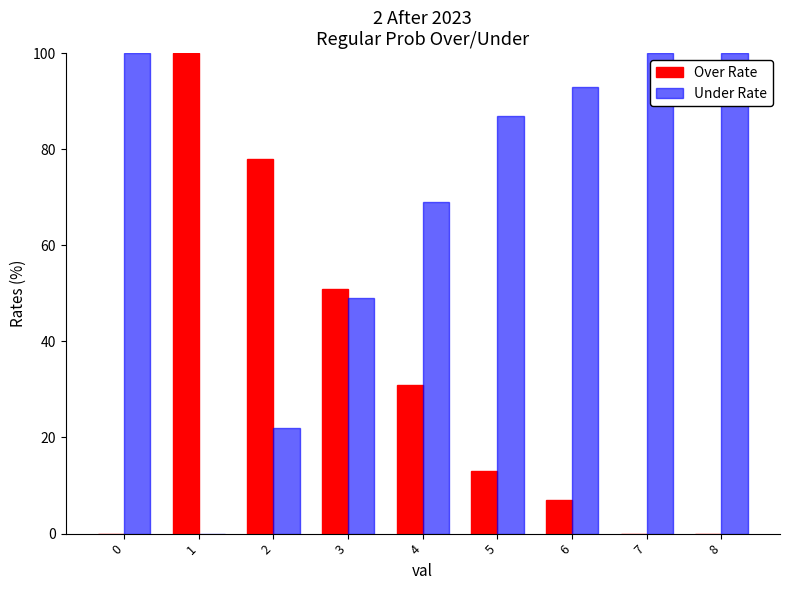

The value of Over Rate at 4 is 7. True or false?

False